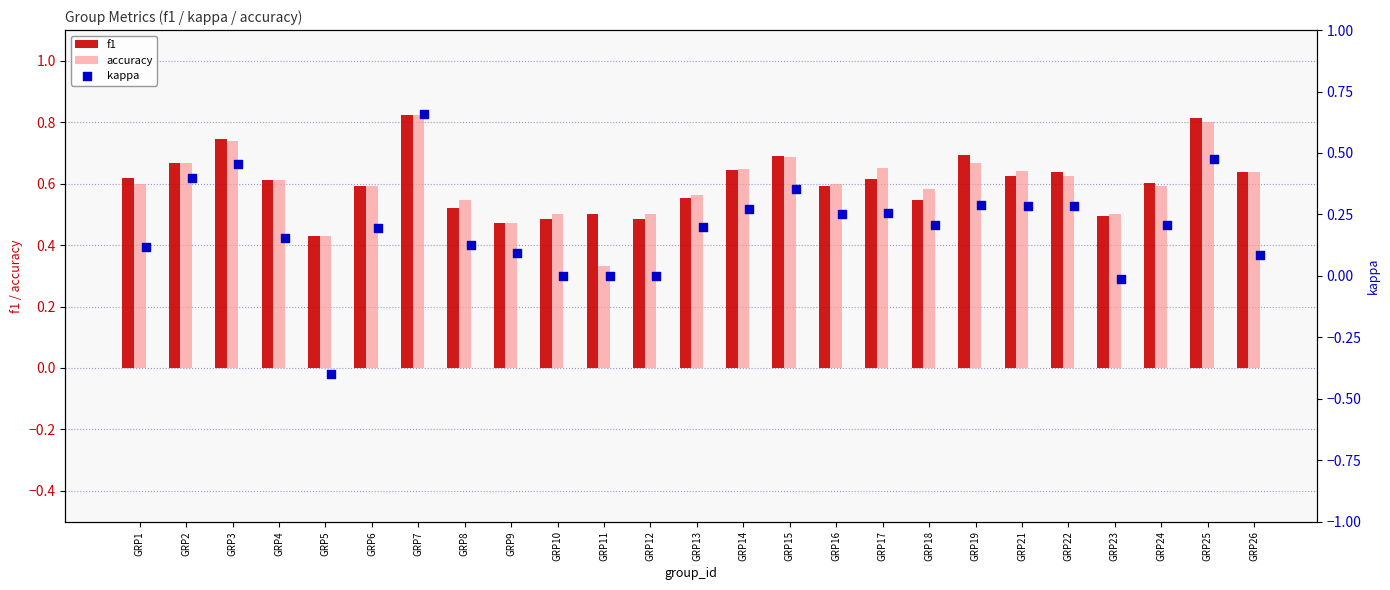

Which series reaches the minimum Y coordinate?

kappa